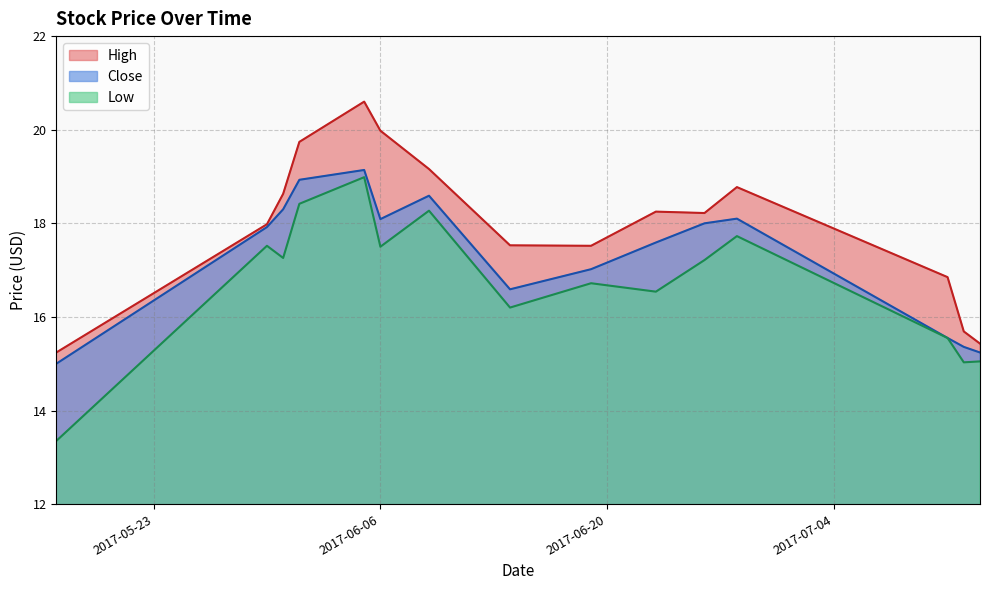

Which series has the largest total across all categories?

High